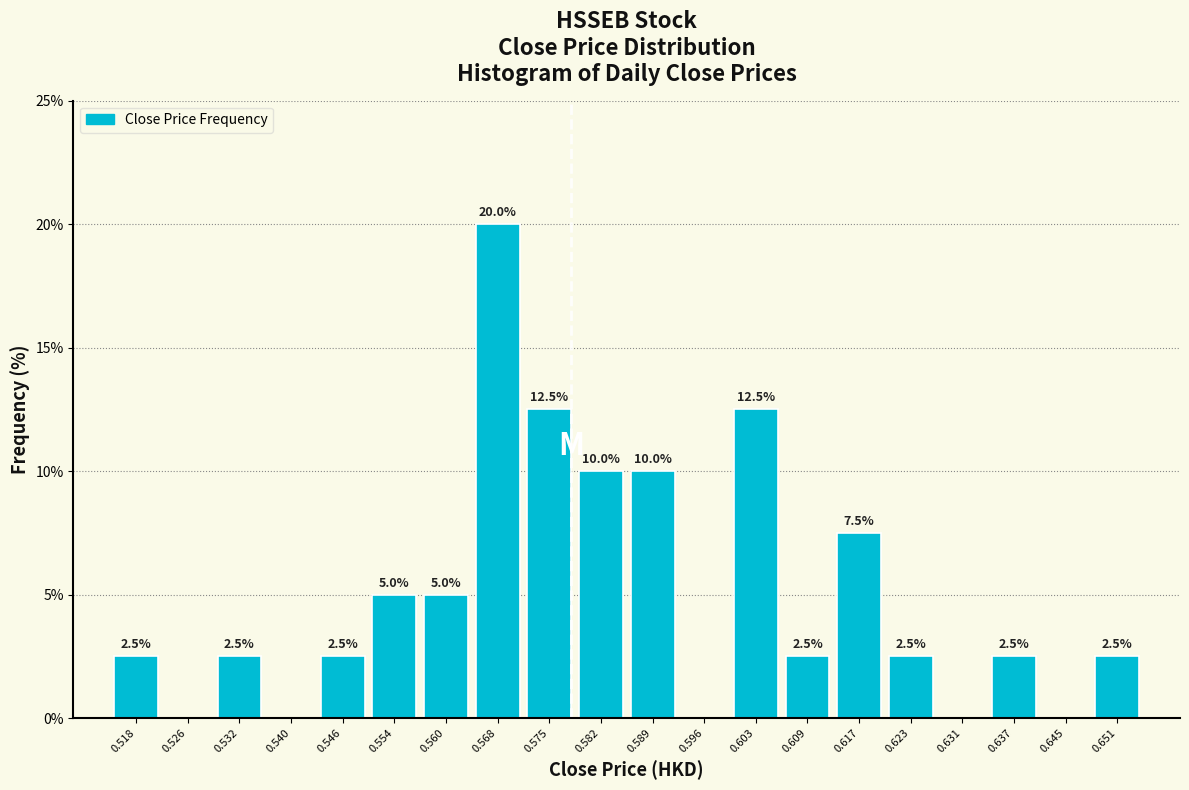

Which range on the x-axis has the tallest bar?

0.564 to 0.571